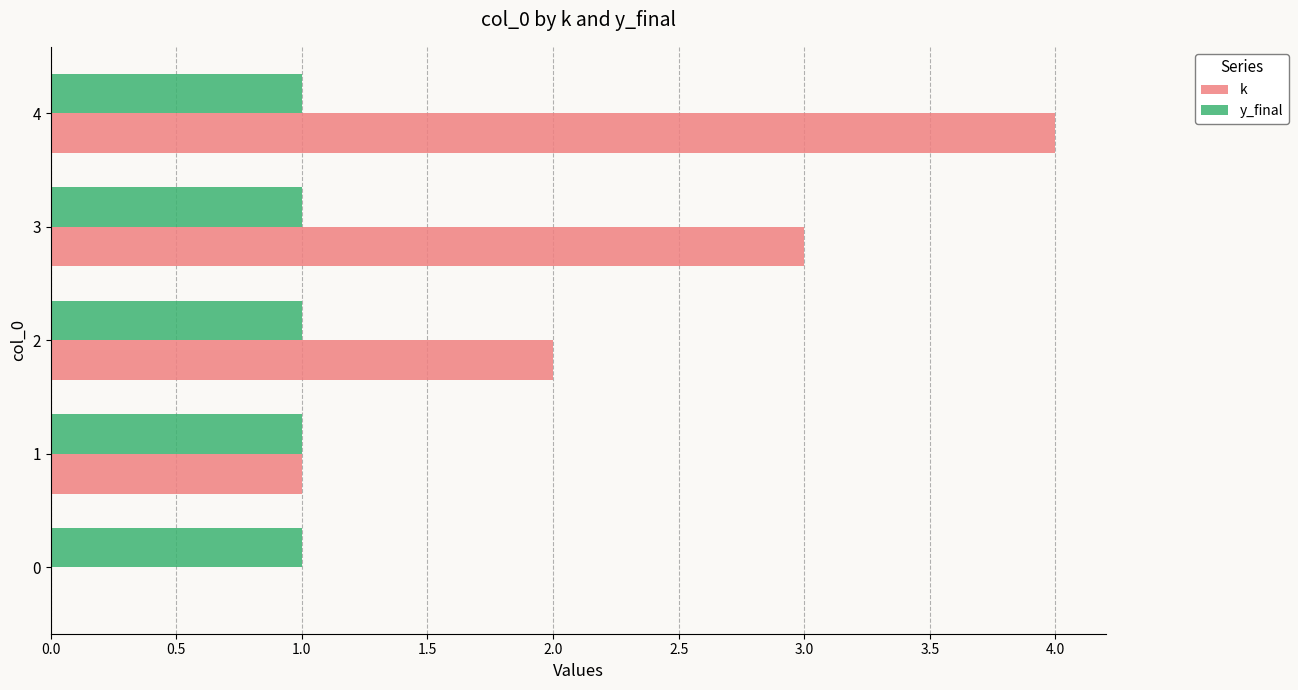

True or false: y_final has a value of 1 at 2.

True